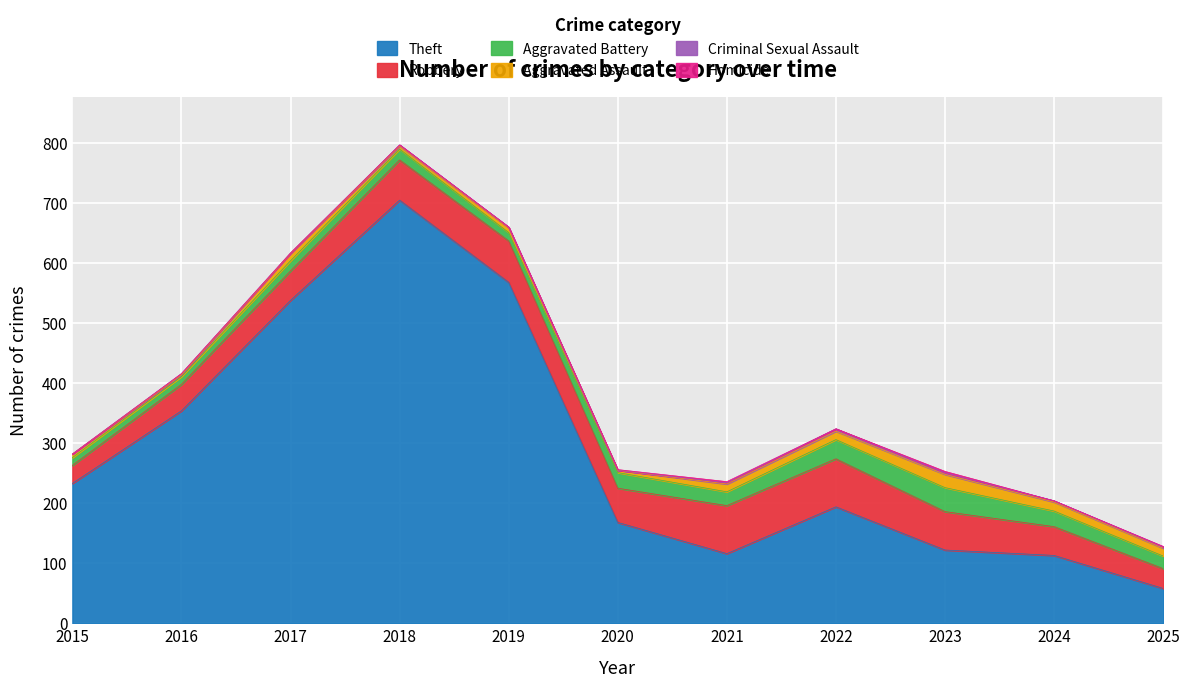

What is the difference between the Aggravated Battery values at 2019 and 2023?

26